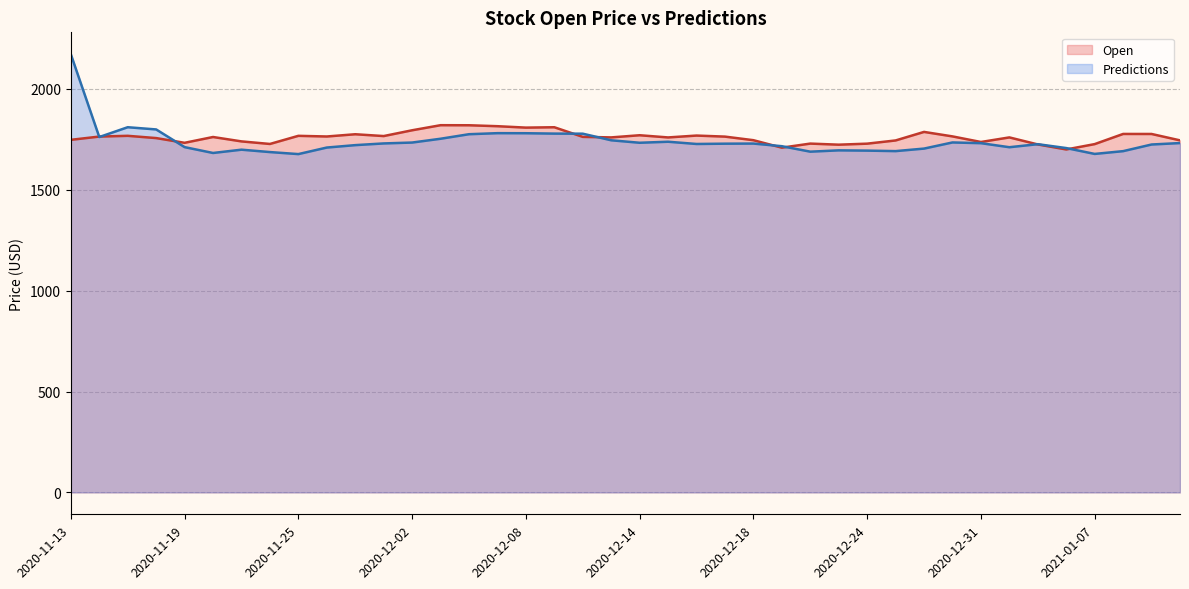

What position from the right is 17?

23